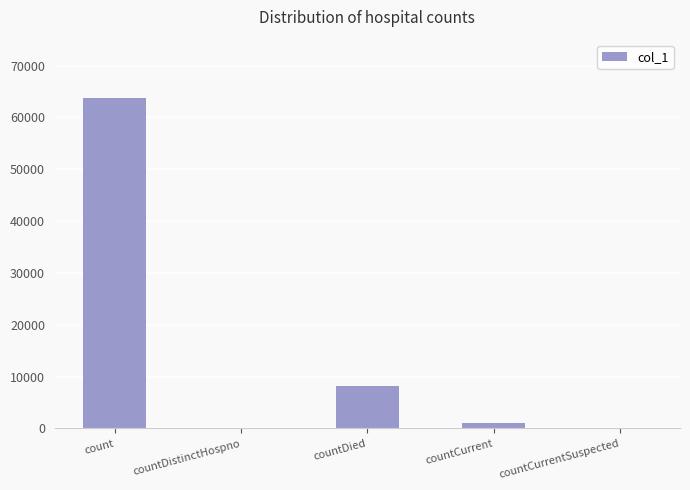

Is it true that the value at countDied is 3375?

False